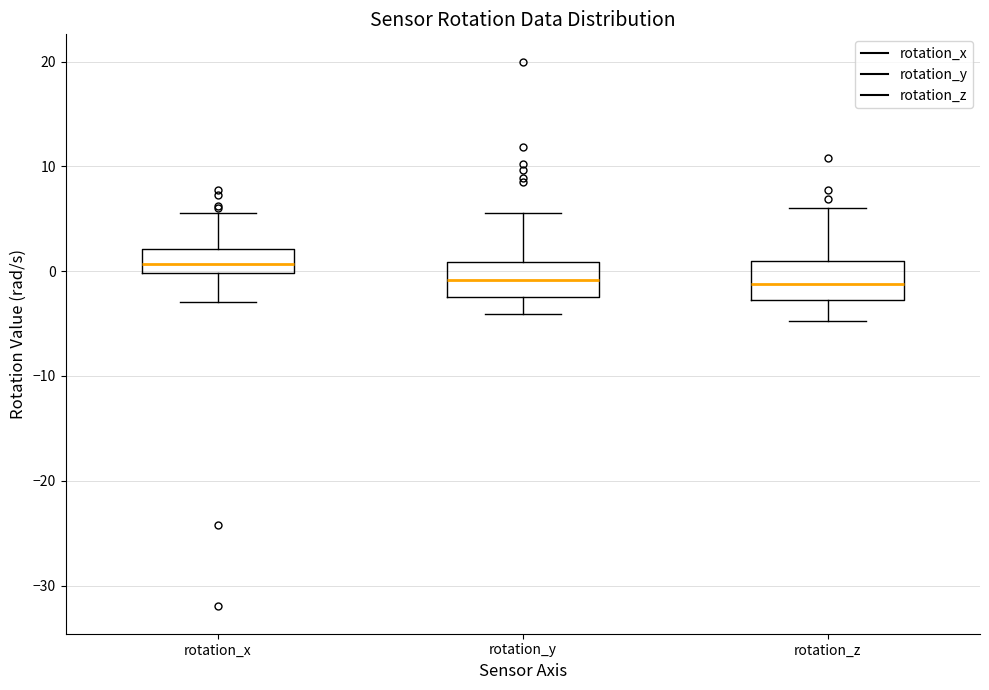

Reading left to right, read every box against the y-axis: the position of its median line, the range the box covers, and the ends of its whiskers. The values are not printed on the chart, so give them approximately, as read against the axis.

rotation_x: median 1, box 0 to 2, whiskers -3 to 6
rotation_y: median -1, box -2 to 1, whiskers -4 to 6
rotation_z: median -1, box -3 to 1, whiskers -5 to 6